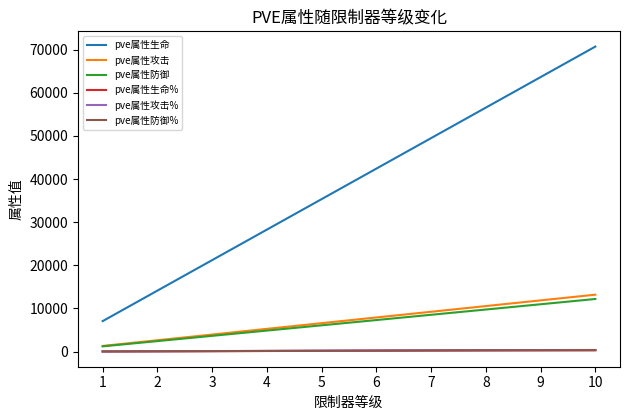

Does the chart have visible grid lines?

No